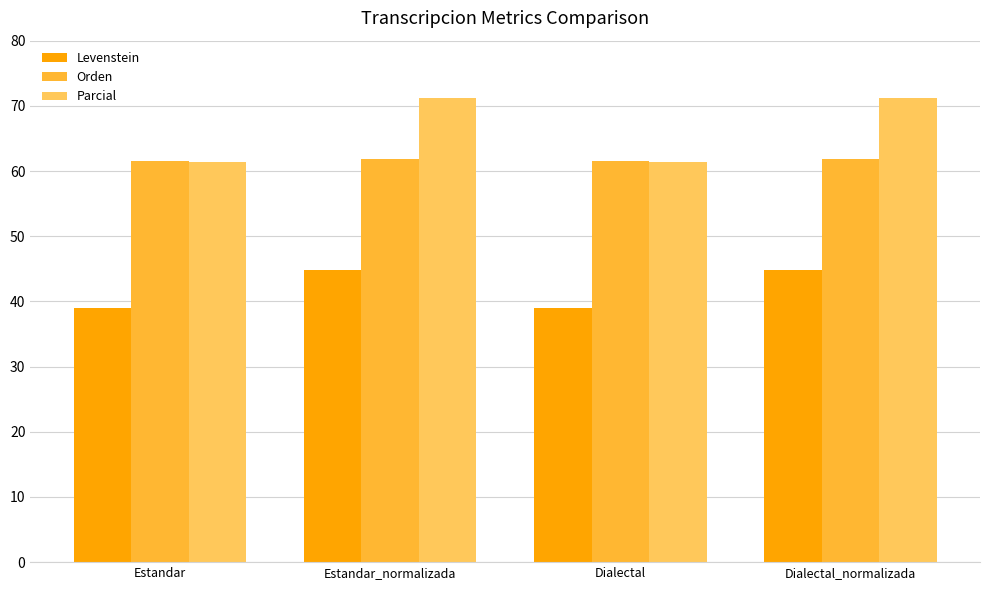

Which series has the largest range (max minus min)?

Parcial